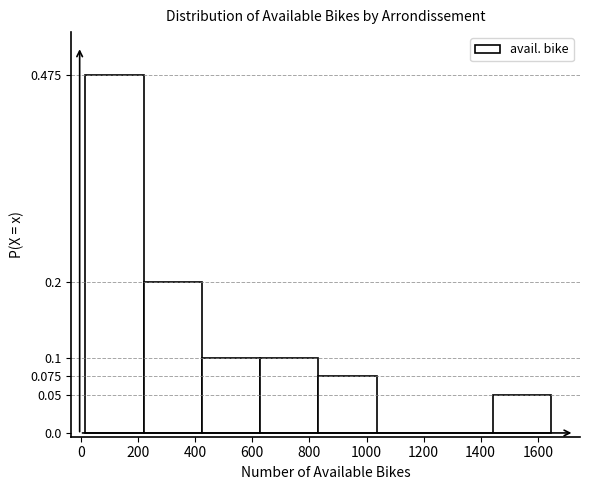

Reading left to right, list every bar in this chart as the range it spans on the x-axis followed by its height. Neither the bar edges nor the heights are printed on the chart, so give them approximately, as read against the axes.

20 to 220: 0.475
220 to 420: 0.200
420 to 620: 0.100
620 to 840: 0.100
840 to 1040: 0.075
1040 to 1240: 0
1240 to 1440: 0
1440 to 1640: 0.050